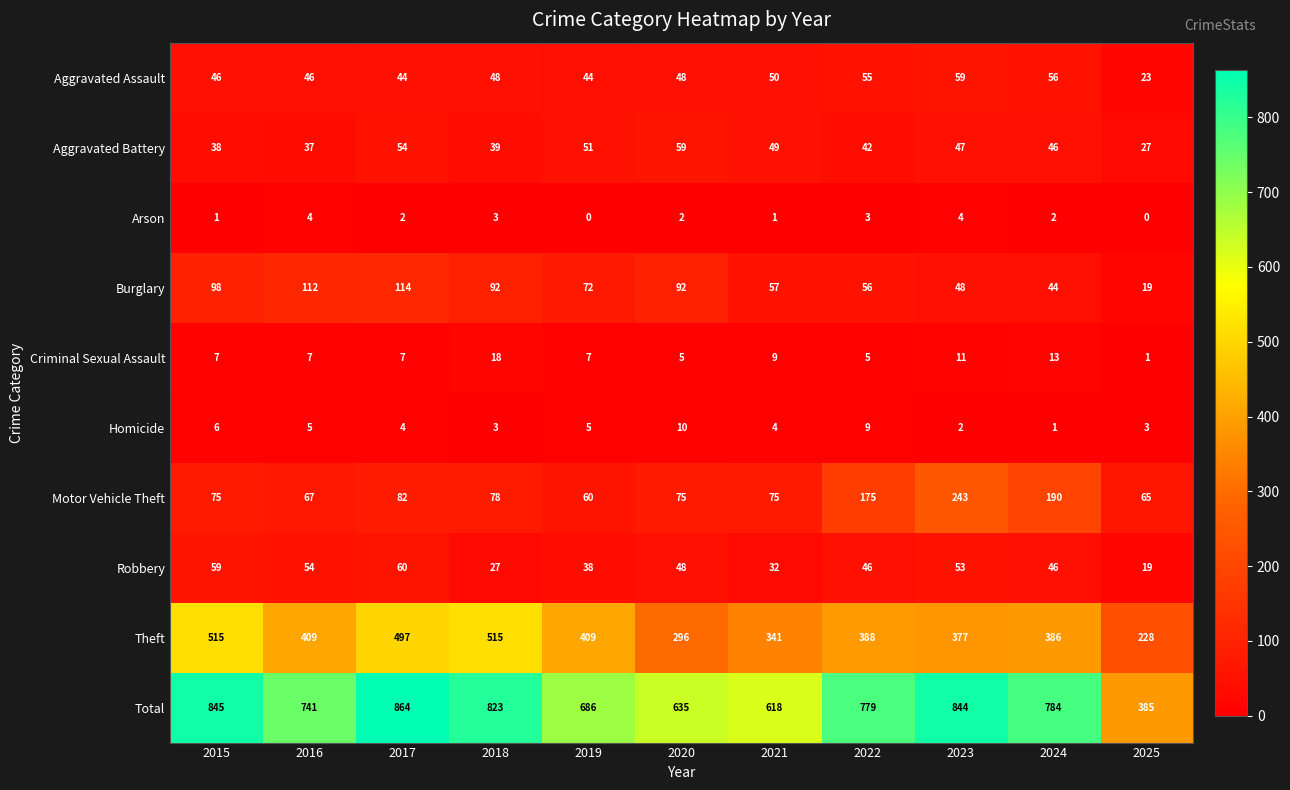

What is the total value across all series at 2023?

1688